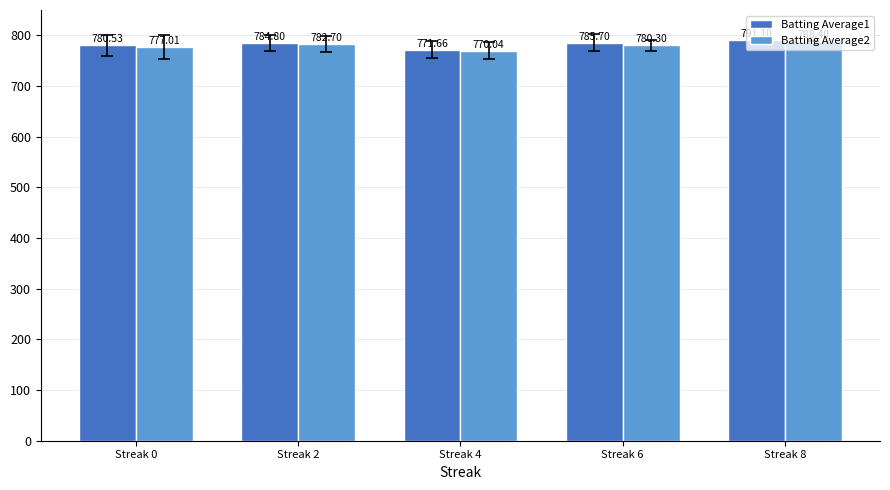

How many data points does each series have?

5